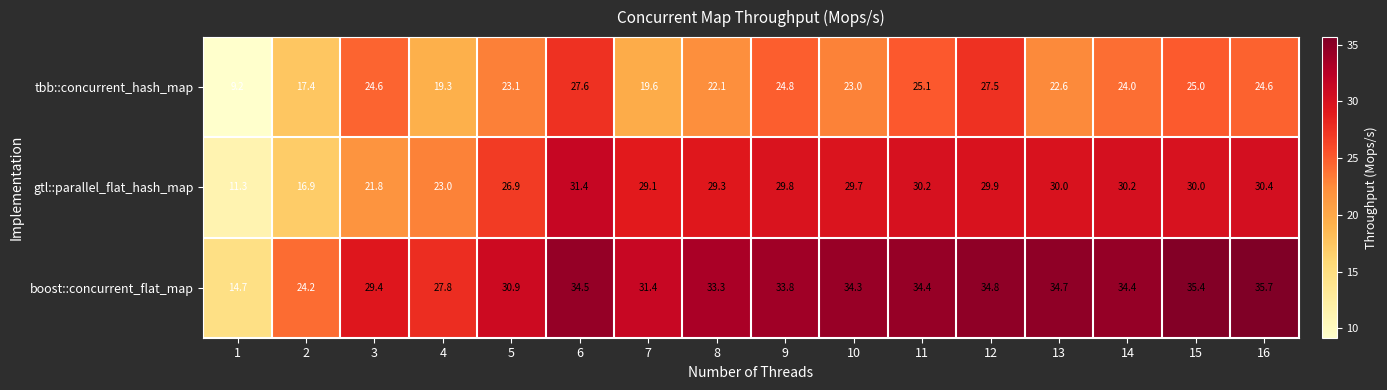

What is the difference between the tbb::concurrent_hash_map values at 4 and 9?

5.5